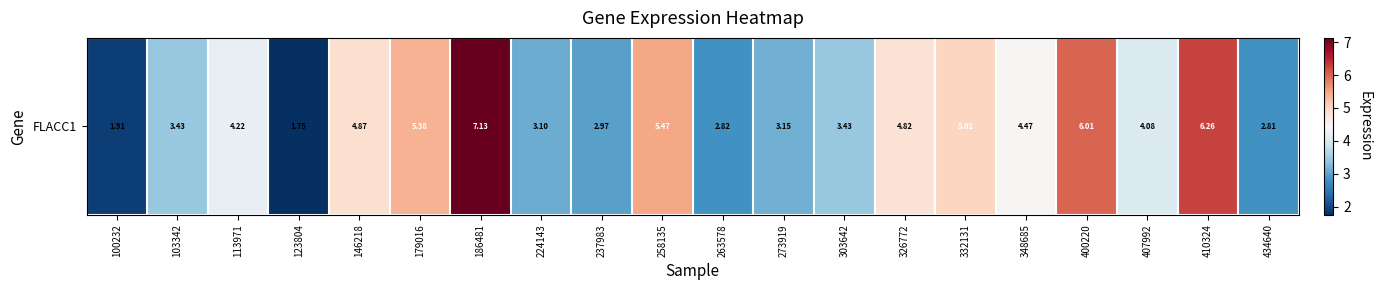

Reading left to right, list all the values displayed in this chart.

100232=1.9	103342=3.4	113971=4.2	123804=1.8	146218=4.9	179016=5.4	186481=7.1	224143=3.1	237983=3.0	258135=5.5	263578=2.8	273919=3.1	303642=3.4	326772=4.8	332131=5.0	348685=4.5	400220=6.0	407992=4.1	410324=6.3	434640=2.8